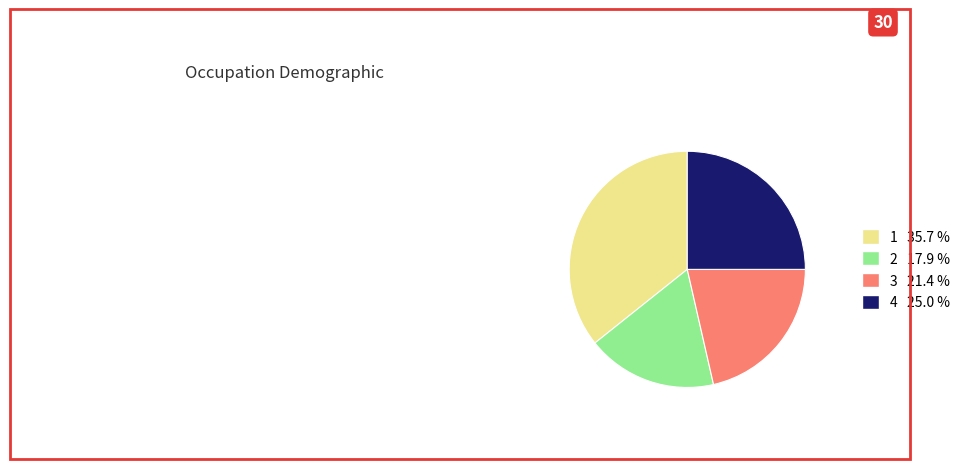

Count the number of slices in the pie.

4